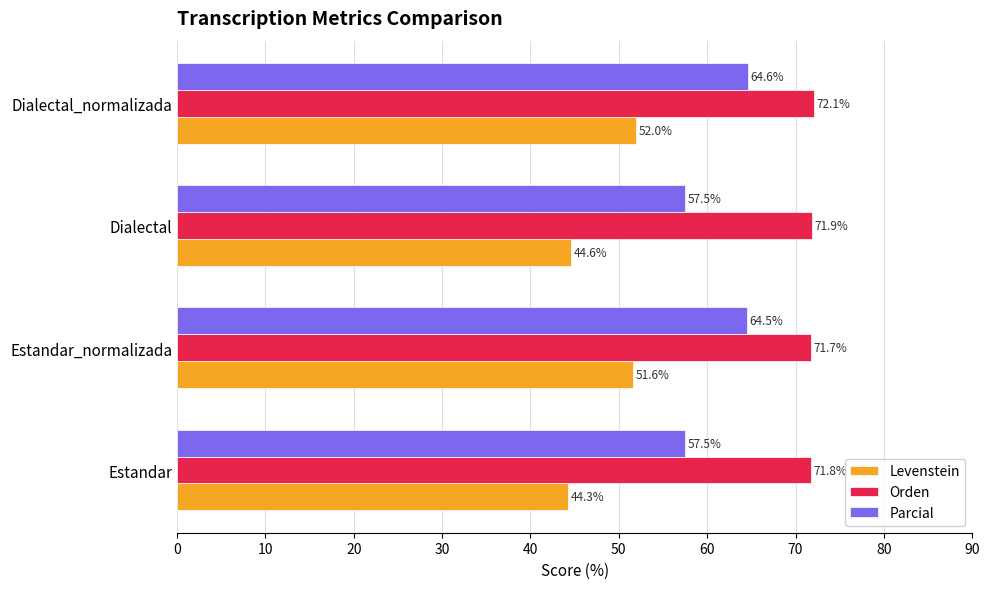

What is the difference between the maximum and minimum values in the Parcial series?

7.1